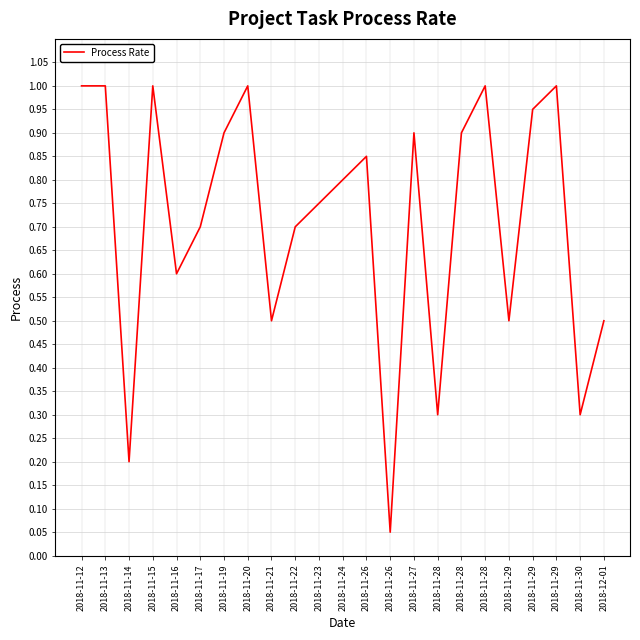

What is the difference between the maximum and minimum values?

0.9